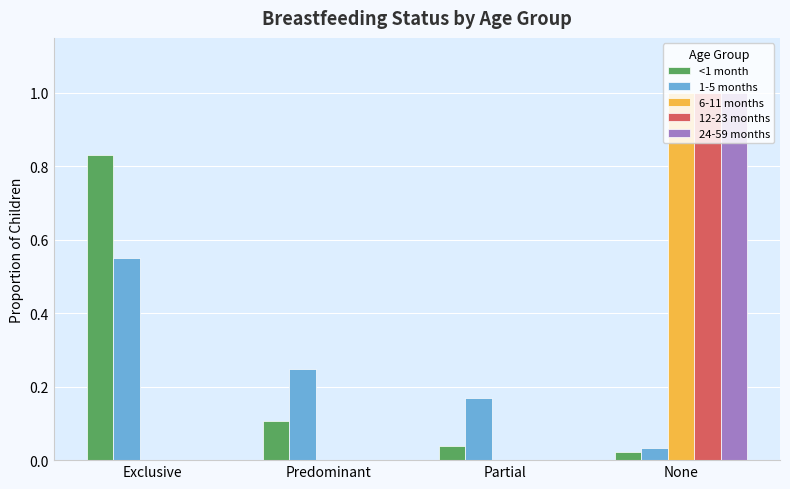

Are the bars horizontal?

No